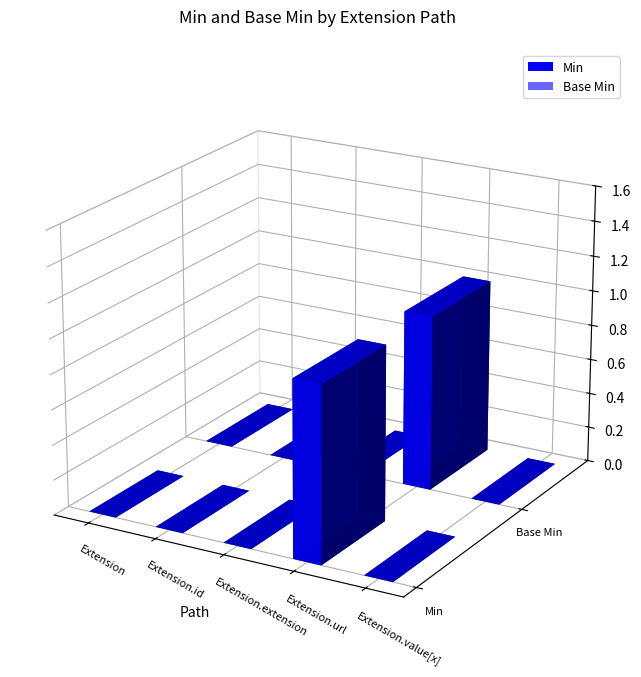

Which category has the lowest value across all series?

Extension